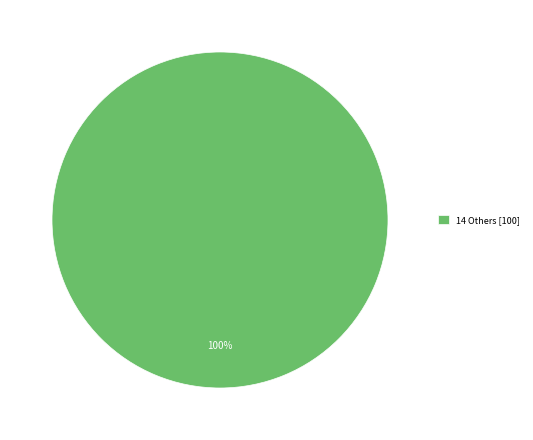

Does 14 Others [100] represent more than half of the total?

Yes